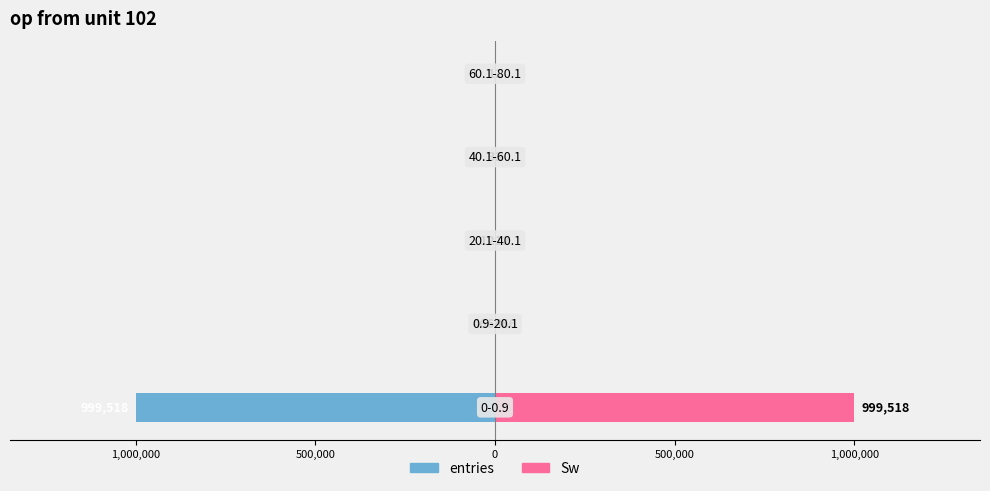

What is the difference between the highest and lowest values at 0?

6